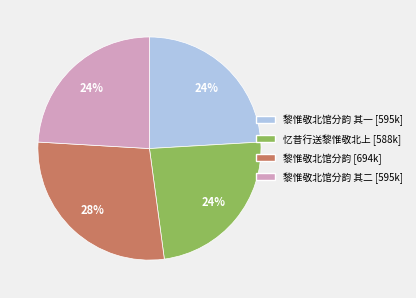

Count the number of slices in the pie.

4